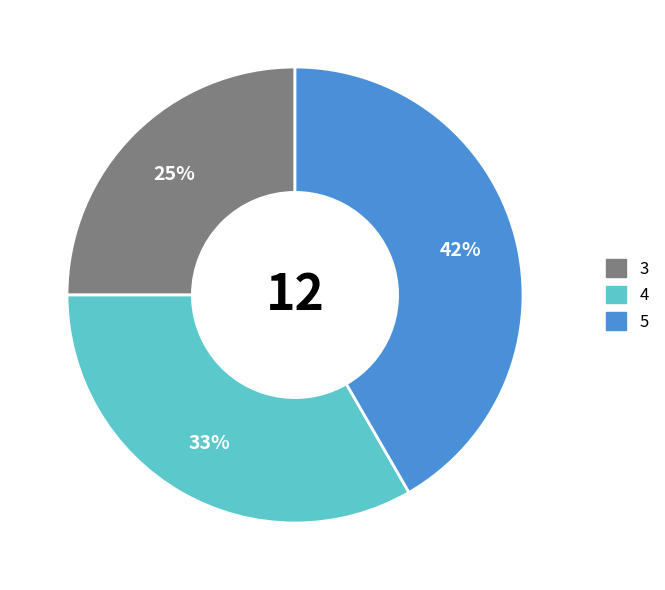

How many segments does this pie chart have?

3